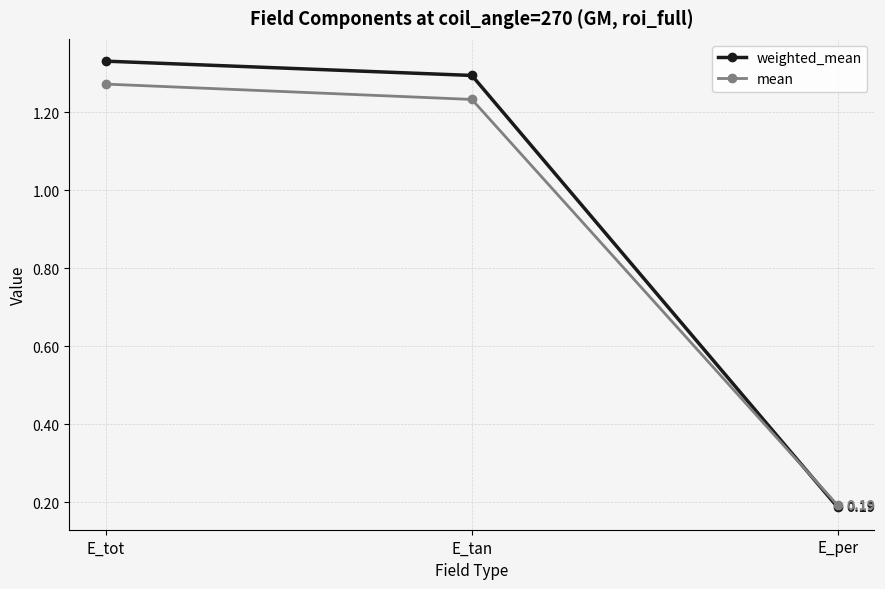

Which category has the lowest value across all series?

E_per